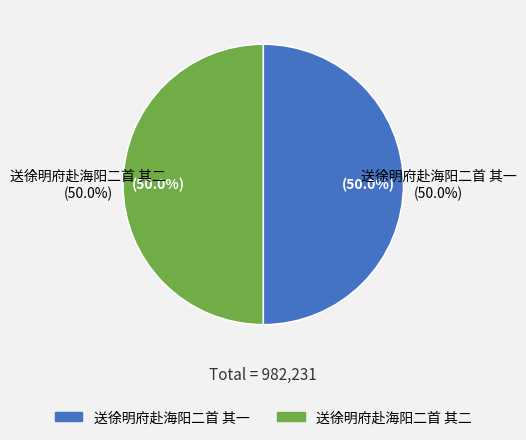

What is the smallest slice in the pie chart?

送徐明府赴海阳二首 其一